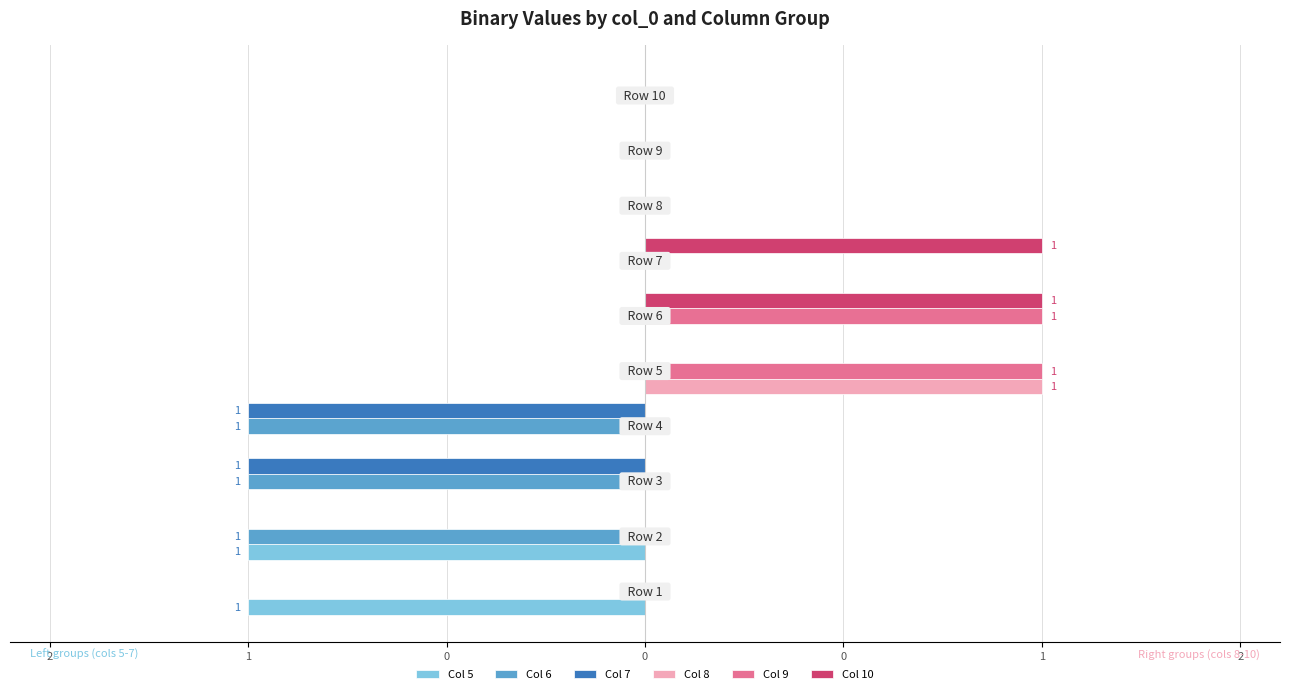

What are all the series names shown in the legend?

Col 5, Col 6, Col 7, Col 8, Col 9, Col 10